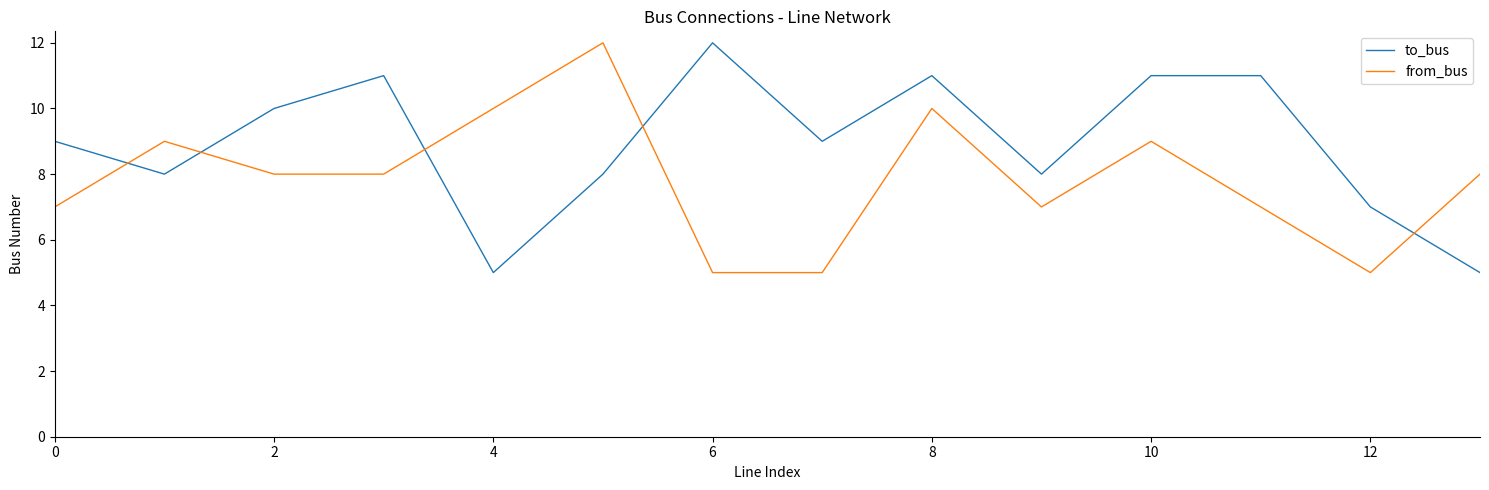

Which series has the largest total across all categories?

to_bus